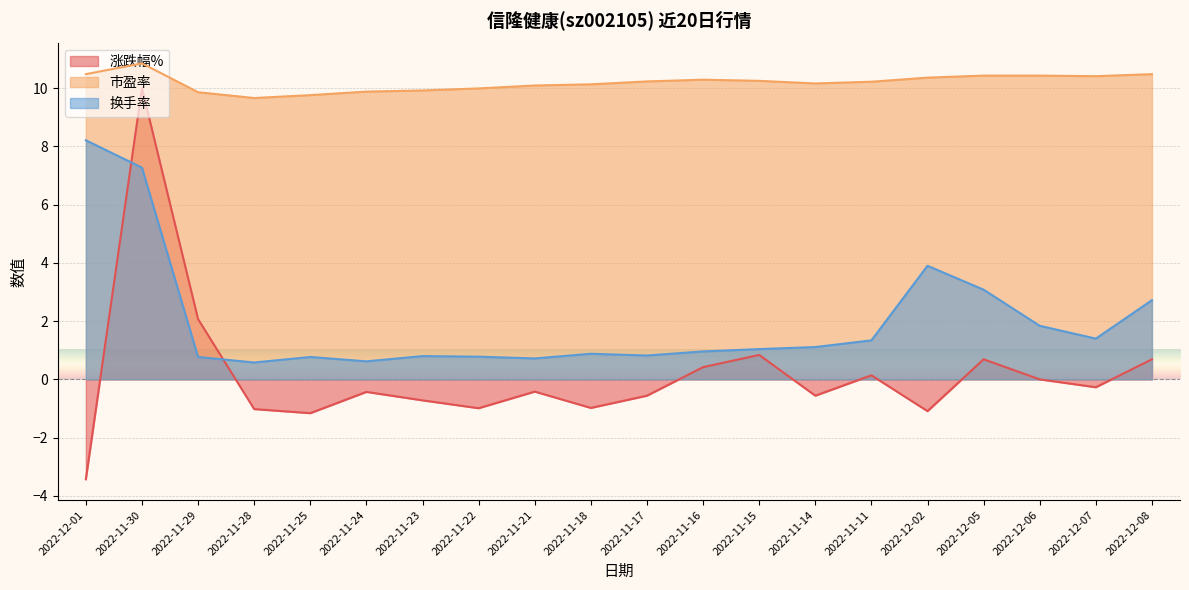

What is the smallest value displayed?

-3.4